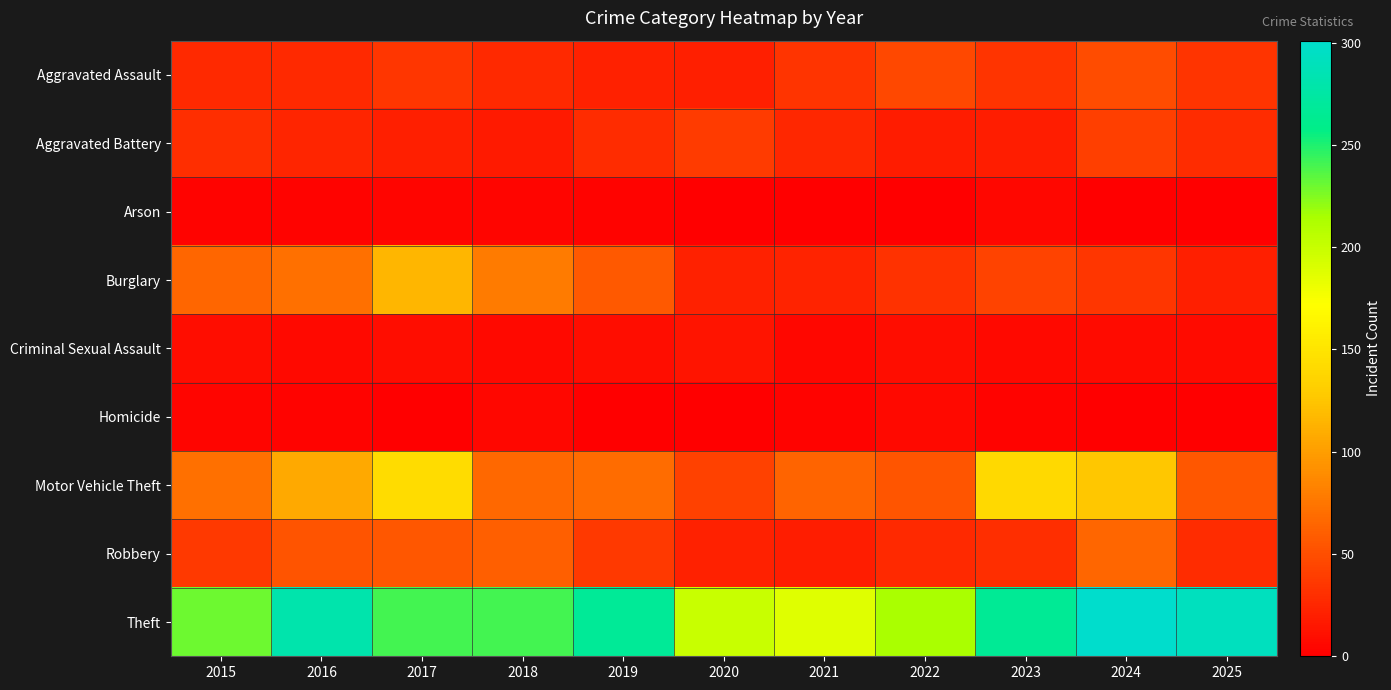

How many categories are shown in the chart?

11